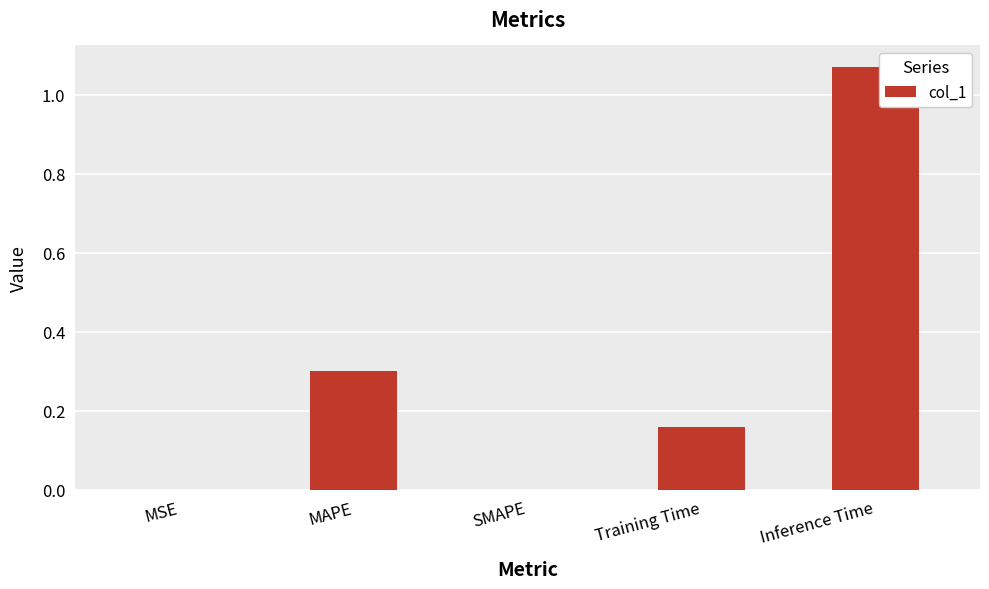

How many series are shown in this chart?

1